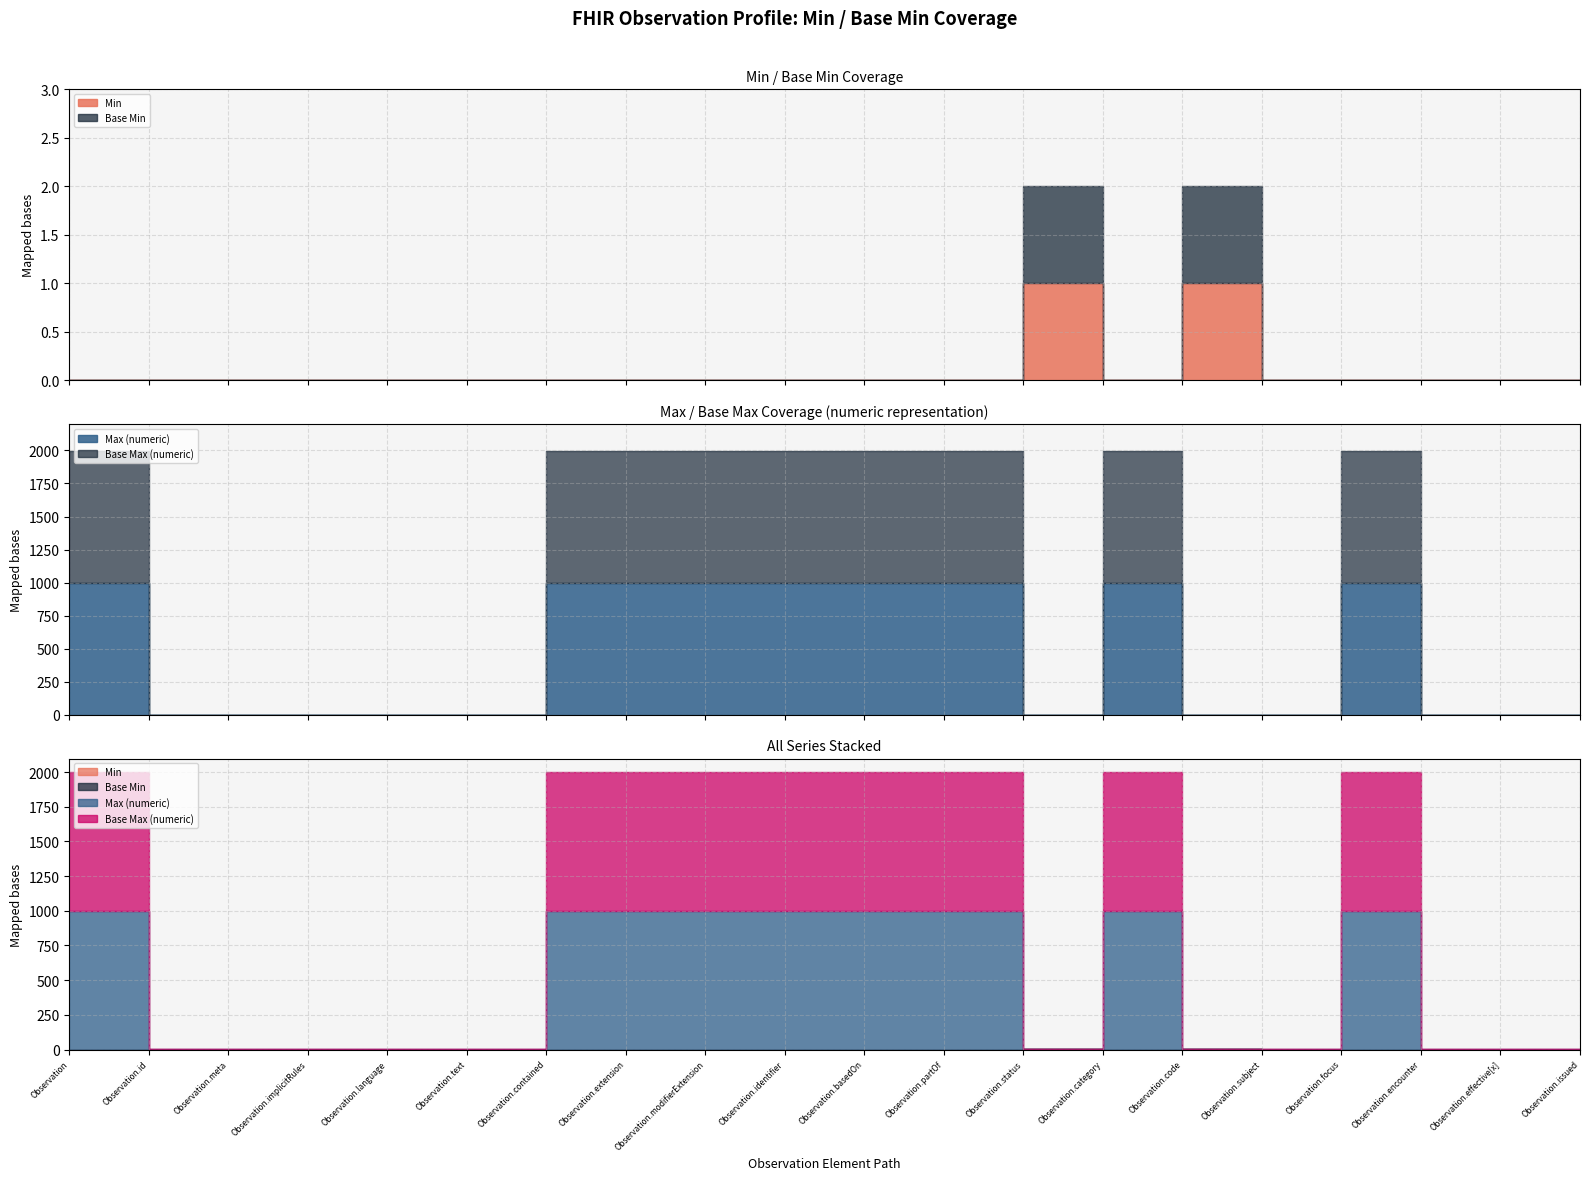

How many interior local valleys does the Base Max (numeric) series have?

1